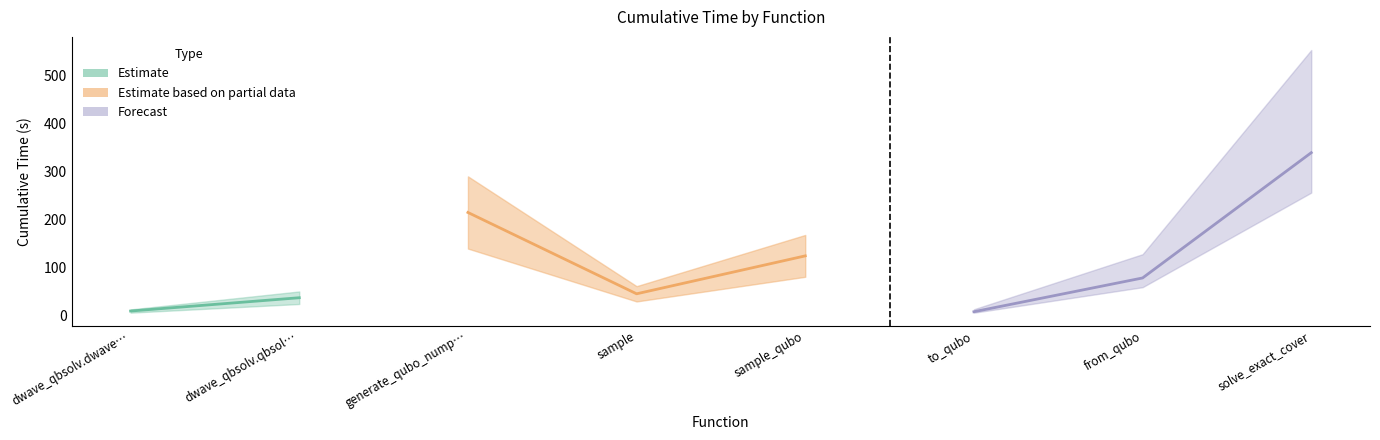

Is it true that the value at solve_exact_cover is 116.8?

False